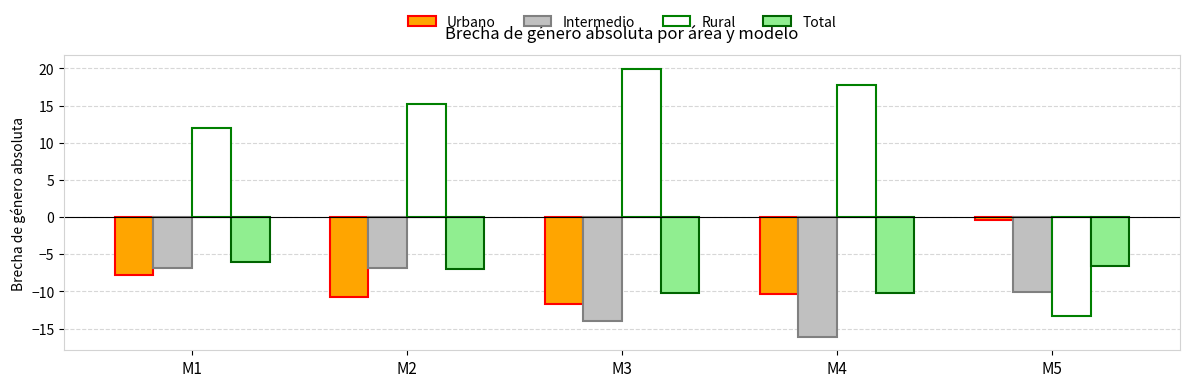

What is the total value across all series at M1?

-8.8